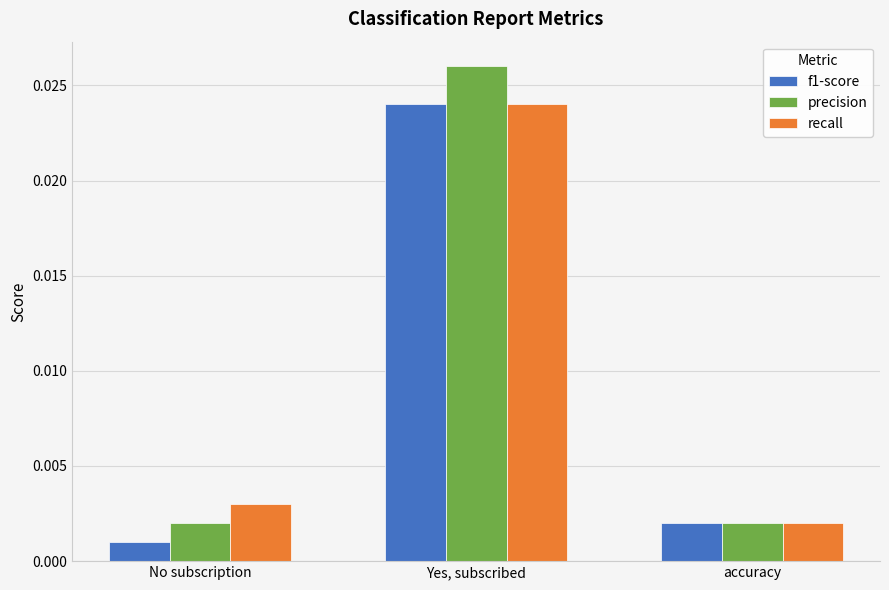

How many bars are there in each group?

3